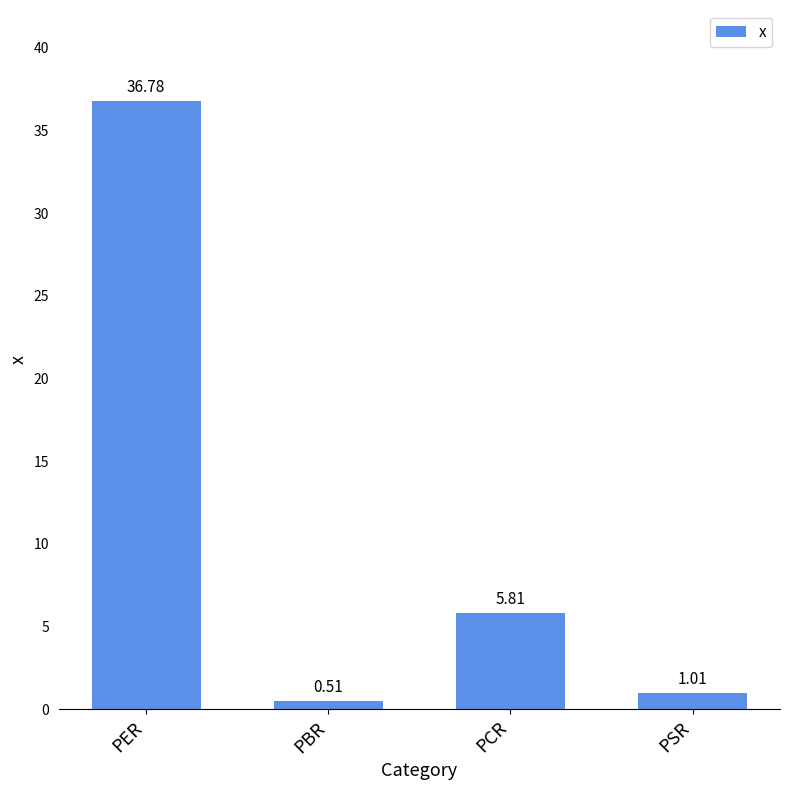

What is the change in value from PBR to PCR?

+5.3